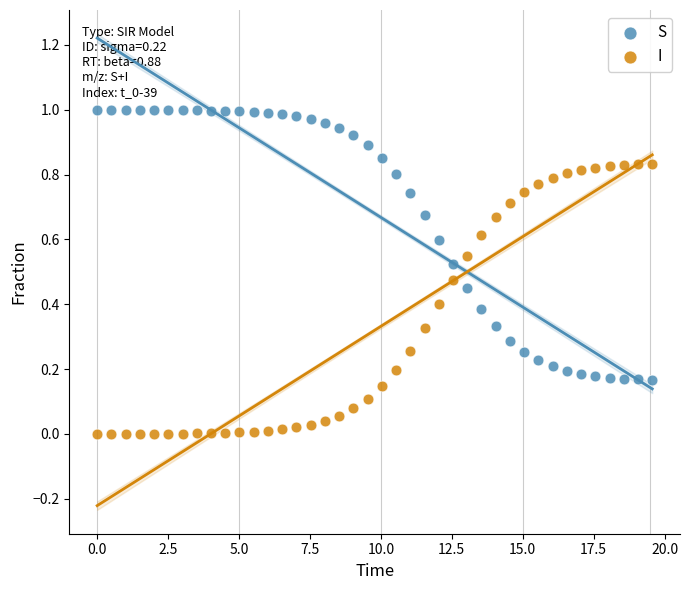

What is the X range (max minus min) for the scatter plot?

19.6